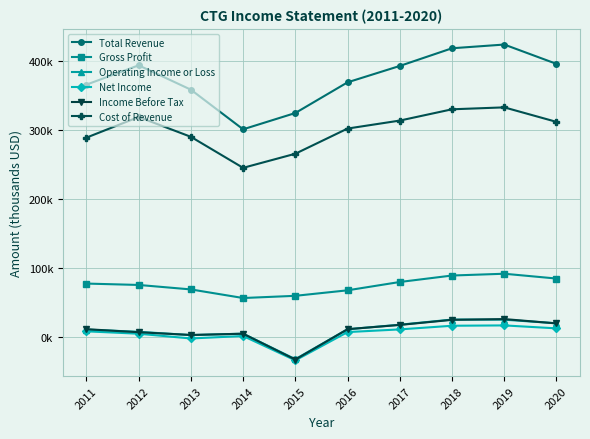

Where is the first local minimum for Net Income?

2013